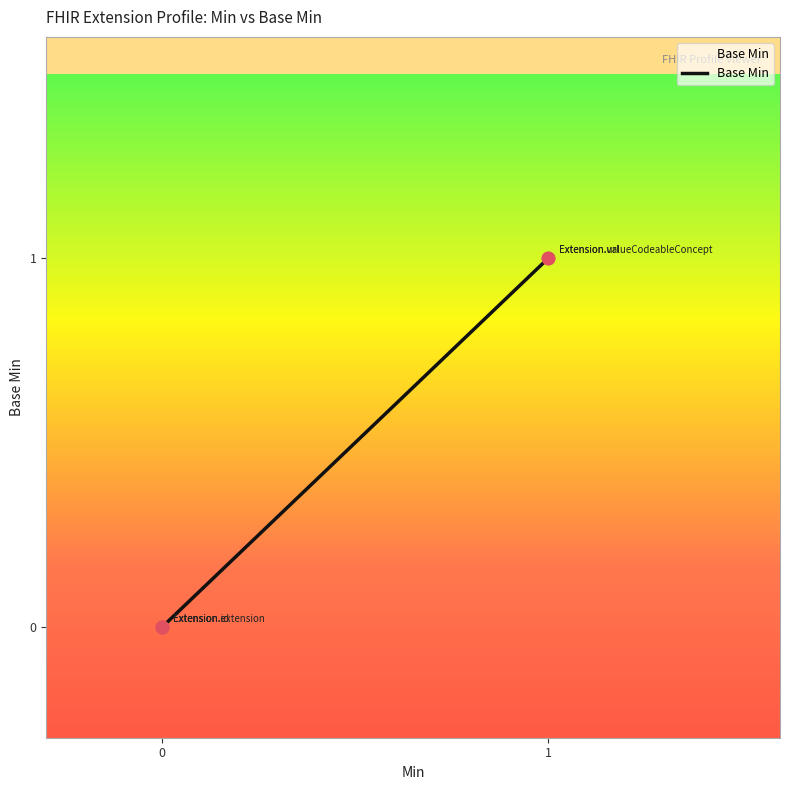

Between Extension.url and Extension.valueCodeableConcept, which is larger?

Extension.url